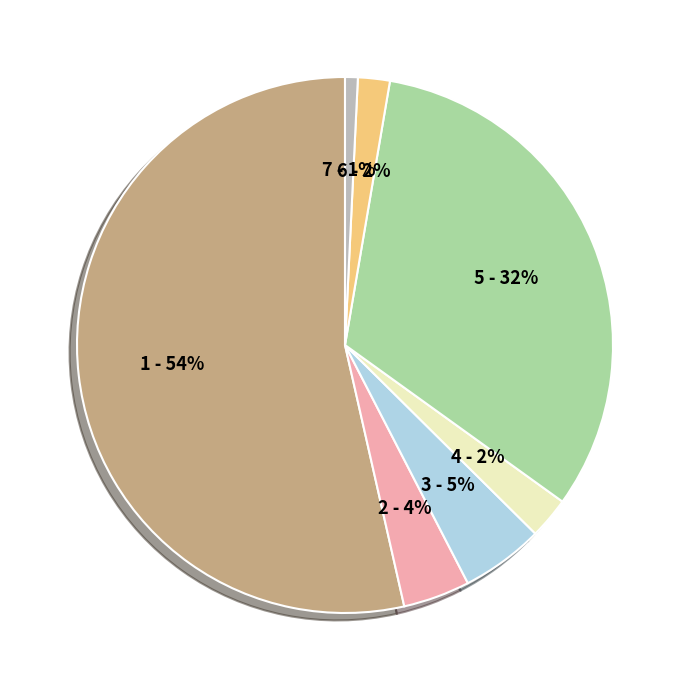

To the nearest percent, what is the average slice percentage?

14%